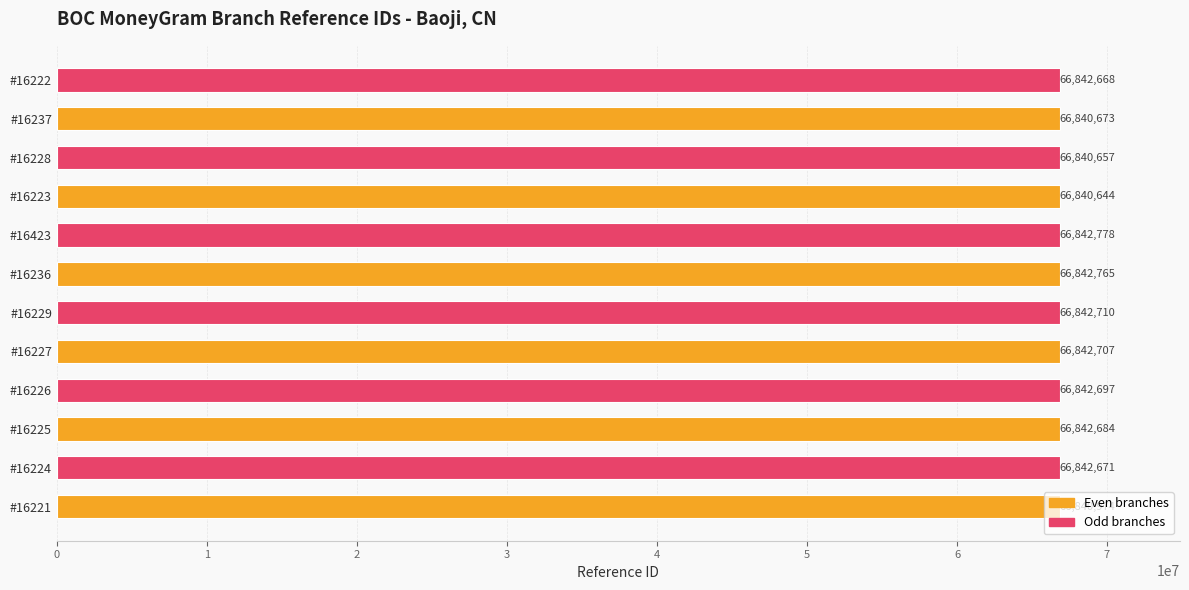

What is the smallest value displayed?

66840644